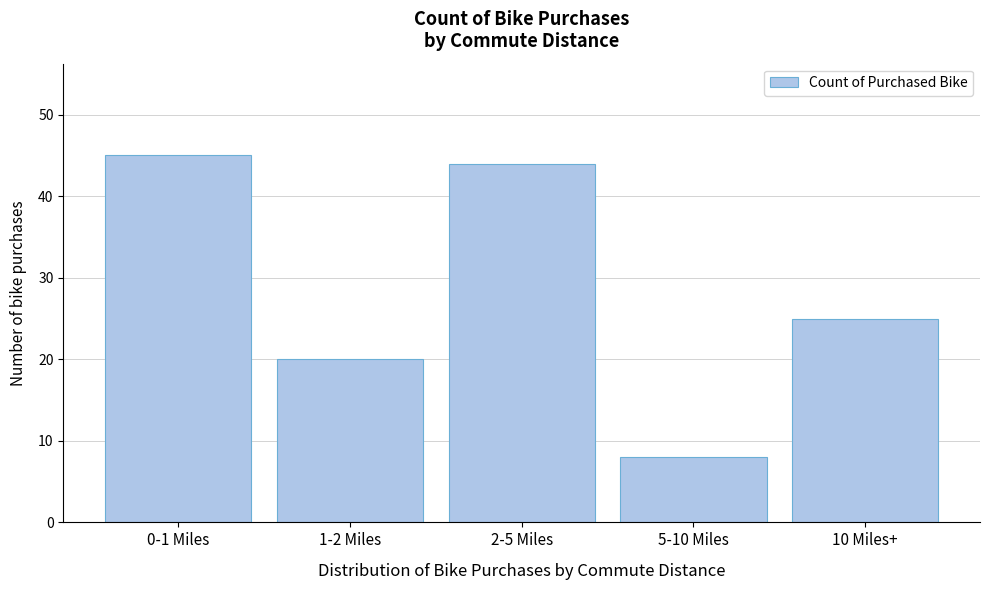

Reading left to right, extract all data points from this chart.

45	20	44	8	25